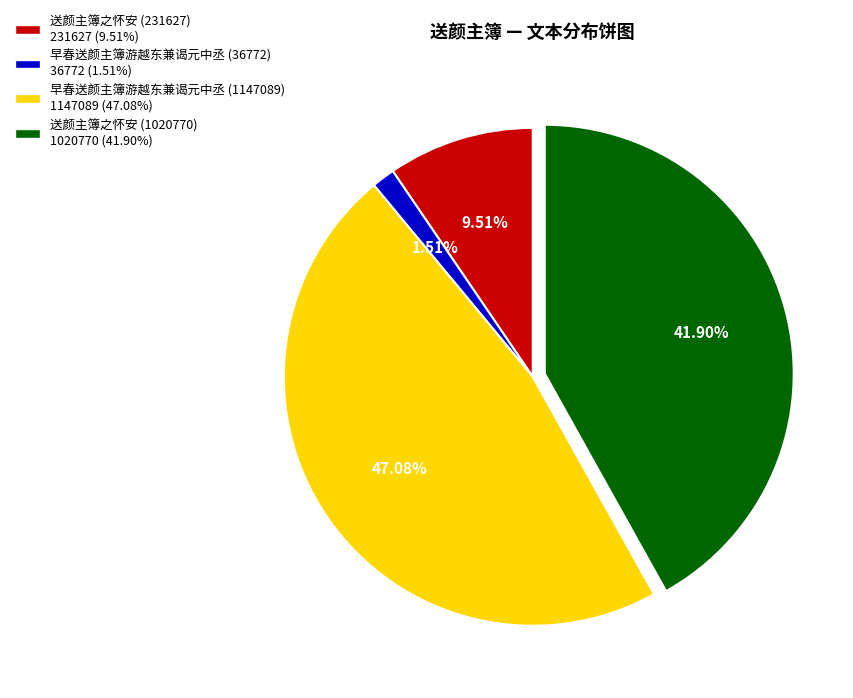

Approximately how many times larger is the value at 送颜主簿之怀安 (231627) compared to 早春送颜主簿游越东兼谒元中丞 (36772)?

6.3